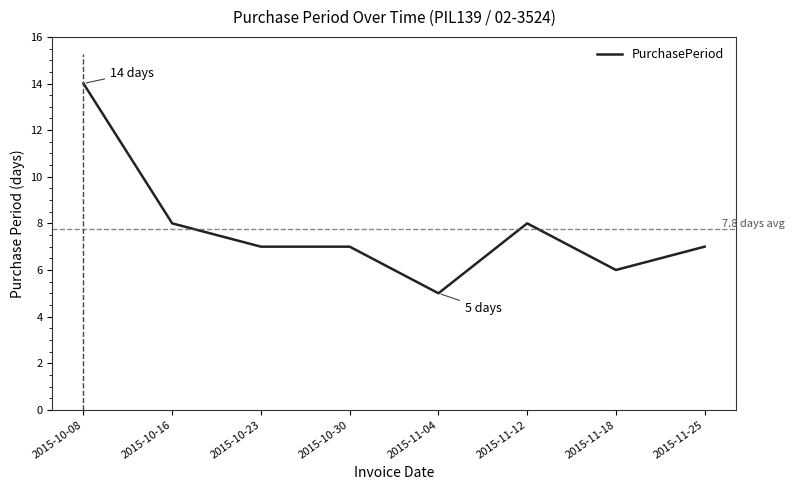

Reading left to right, list all the values displayed in this chart.

2015-10-08=14	2015-10-16=8	2015-10-23=7	2015-10-30=7	2015-11-04=5	2015-11-12=8	2015-11-18=6	2015-11-25=7